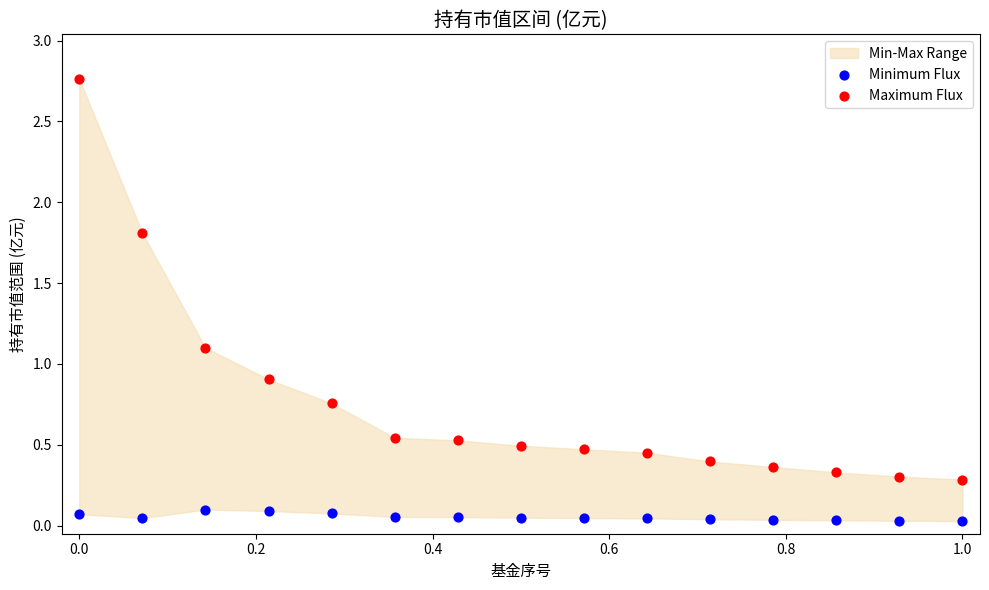

What is the X range (max minus min) for the scatter plot?

1.0